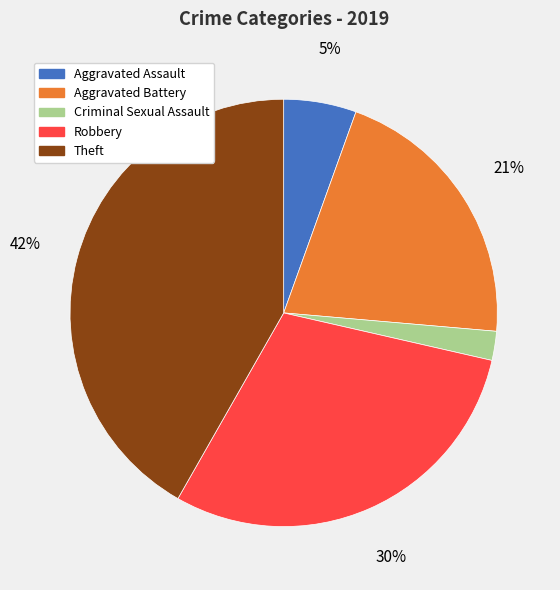

What is the largest slice in the pie chart?

Theft